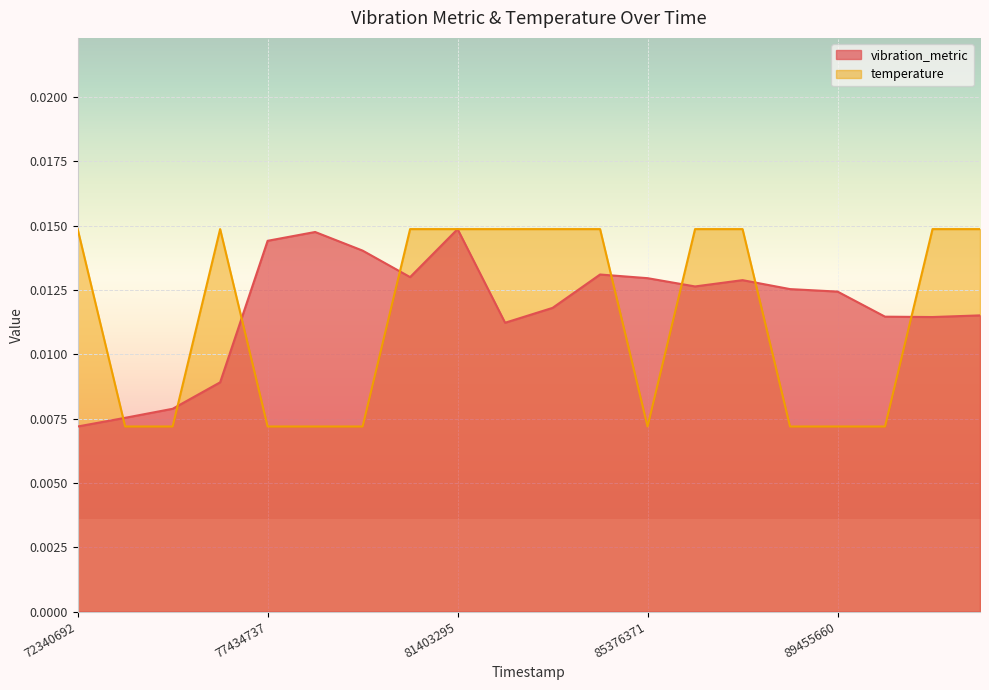

At which category is the sum across all series the highest?

81403295